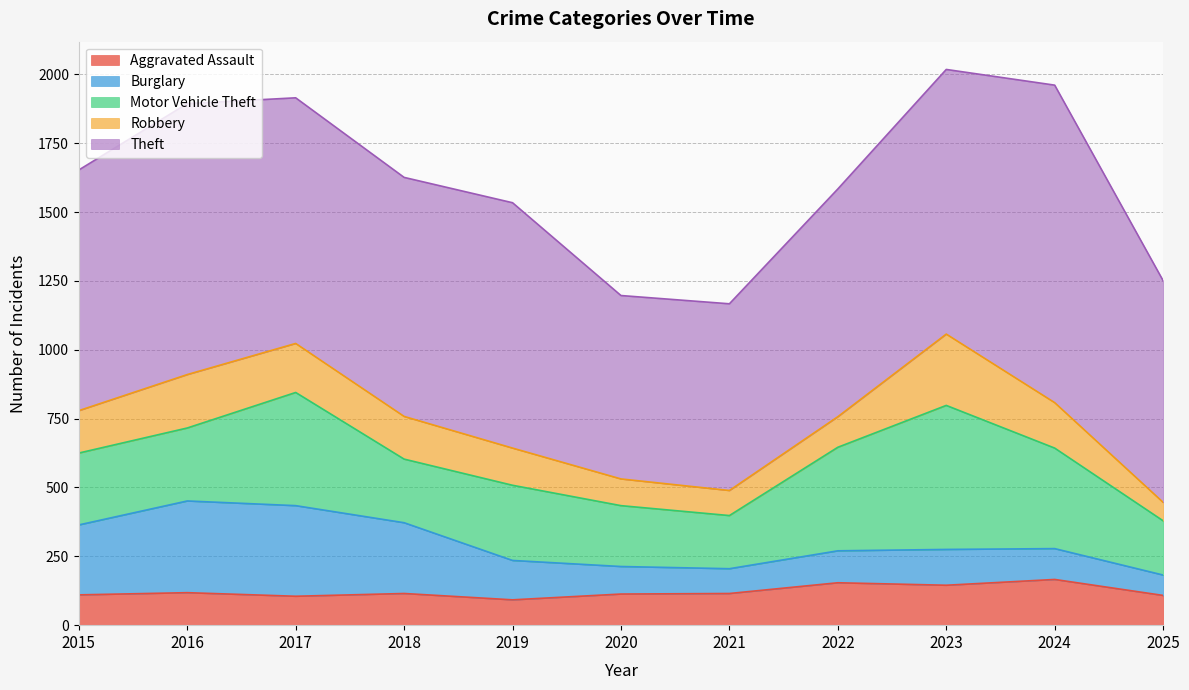

True or false: Motor Vehicle Theft and Aggravated Assault intersect in this chart.

False